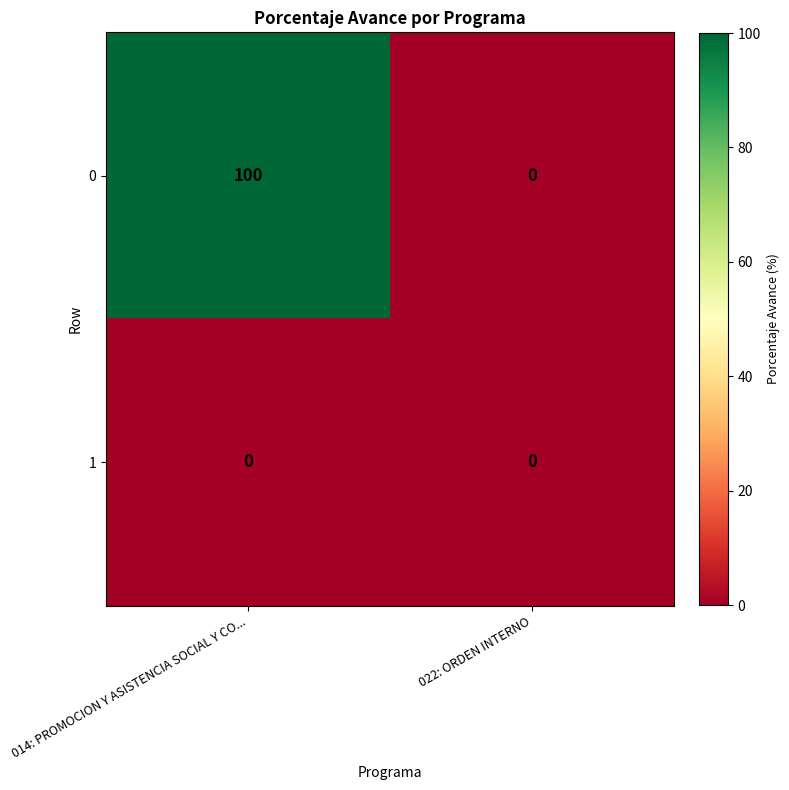

What is the difference between the highest and lowest values at 014: PROMOCION Y ASISTENCIA SOCIAL Y CO...?

100